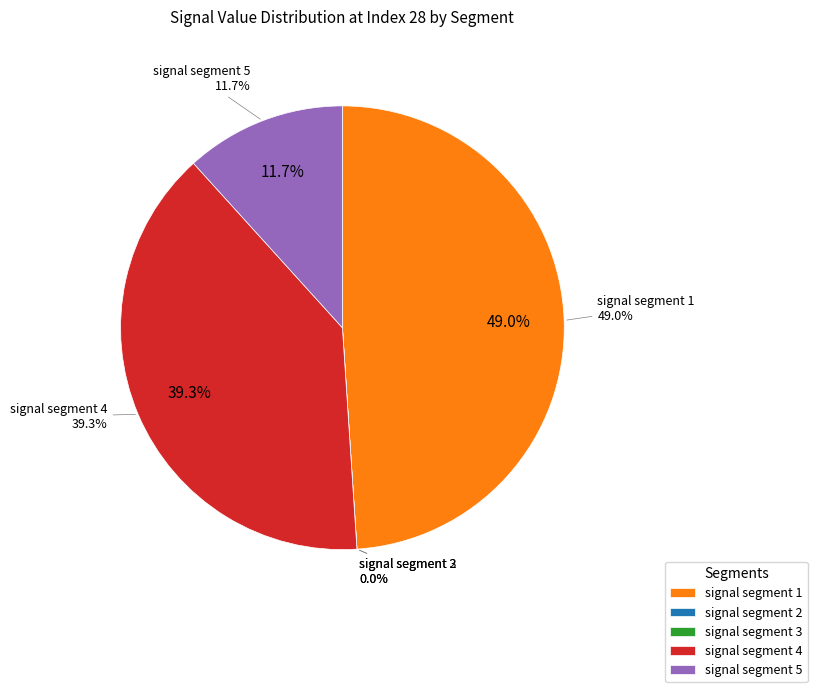

To the nearest percent, what is the difference between the largest and smallest slice percentages?

49%